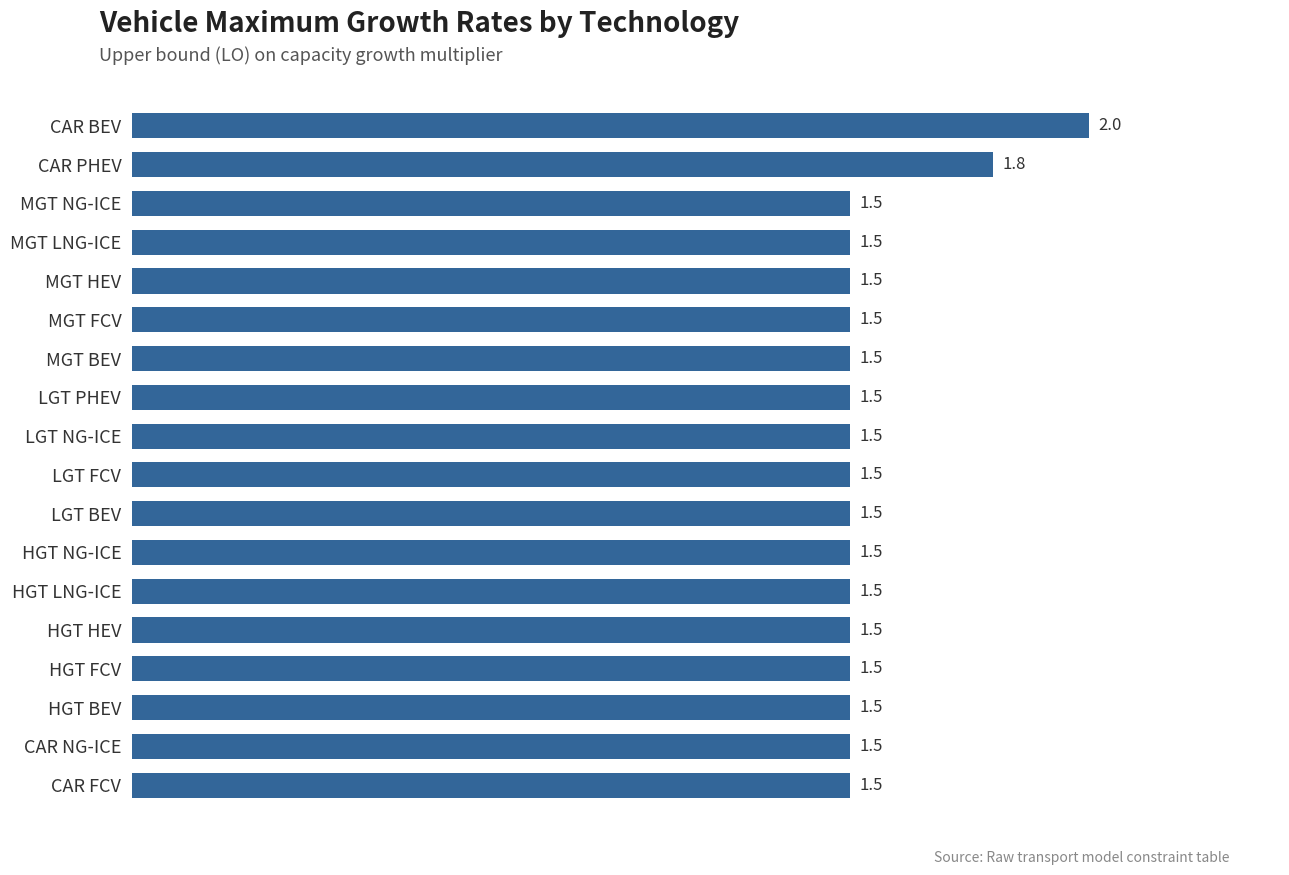

What is the smallest value displayed?

1.5